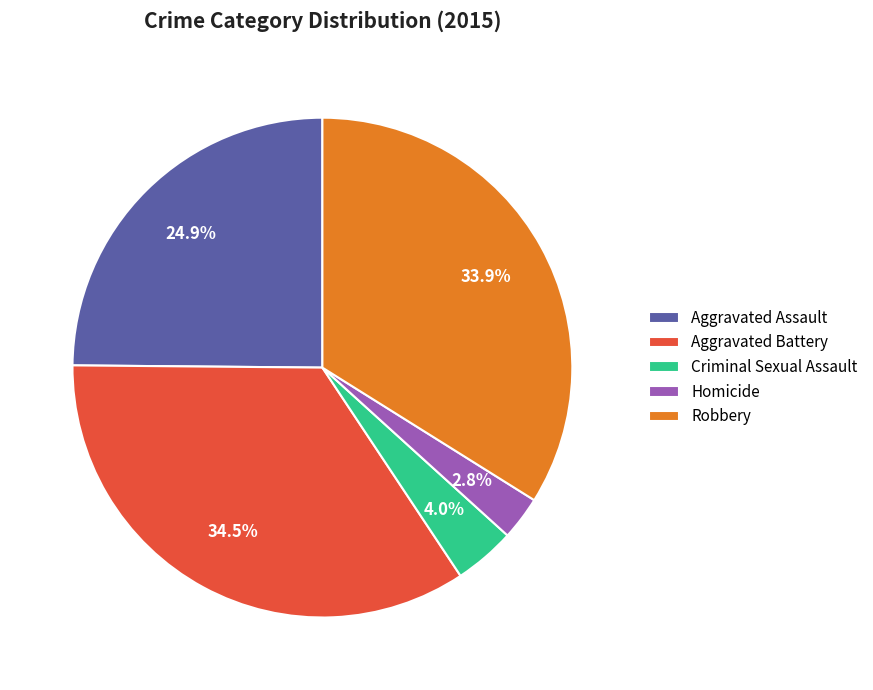

Which has a higher value, Aggravated Assault or Aggravated Battery?

Aggravated Battery